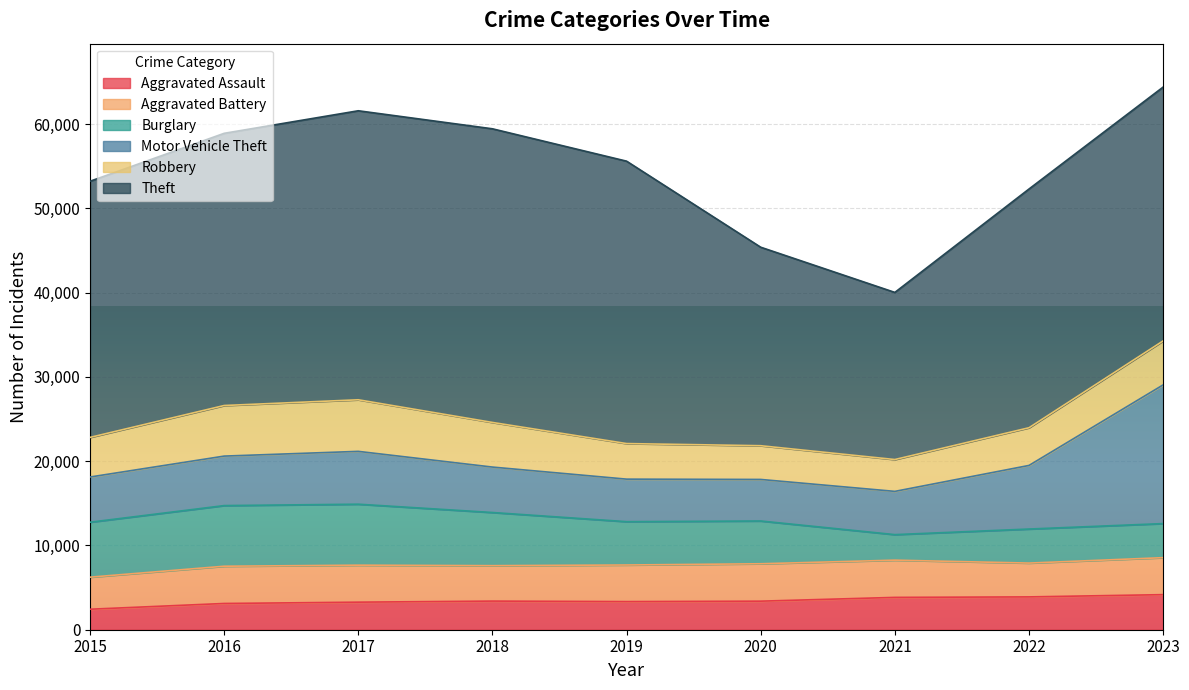

Which series has the largest total across all categories?

Theft